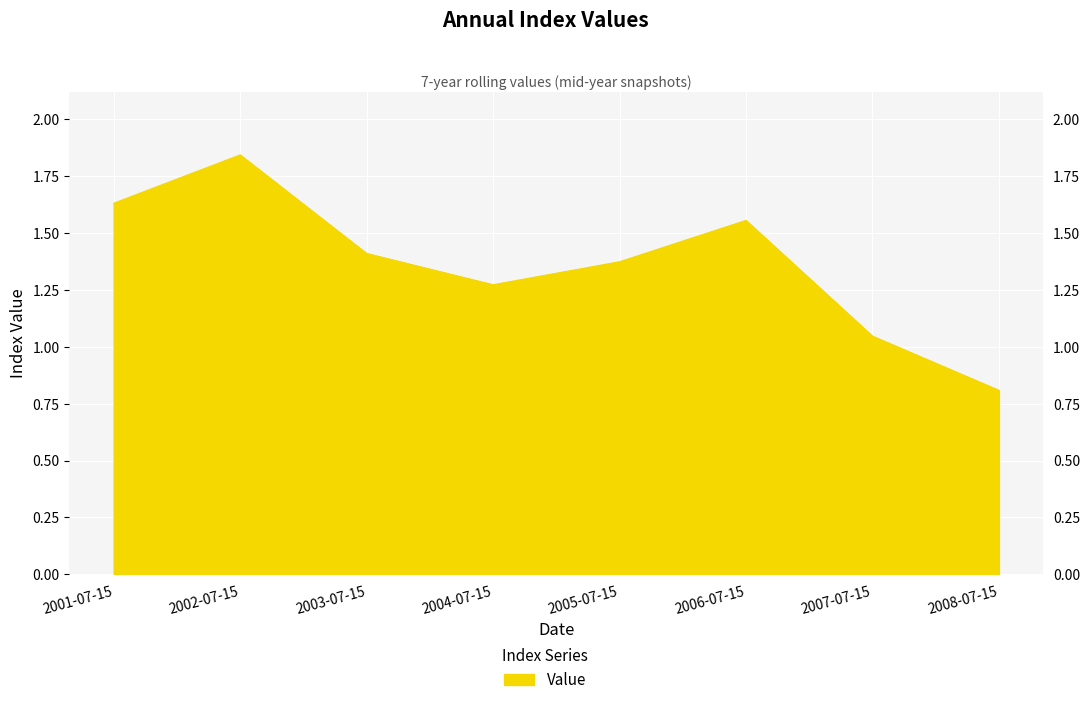

Reading left to right, transcribe all the data shown in this chart.

2001-07-15=1.6	2002-07-15=1.8	2003-07-15=1.4	2004-07-15=1.3	2005-07-15=1.4	2006-07-15=1.6	2007-07-15=1.0	2008-07-15=0.8